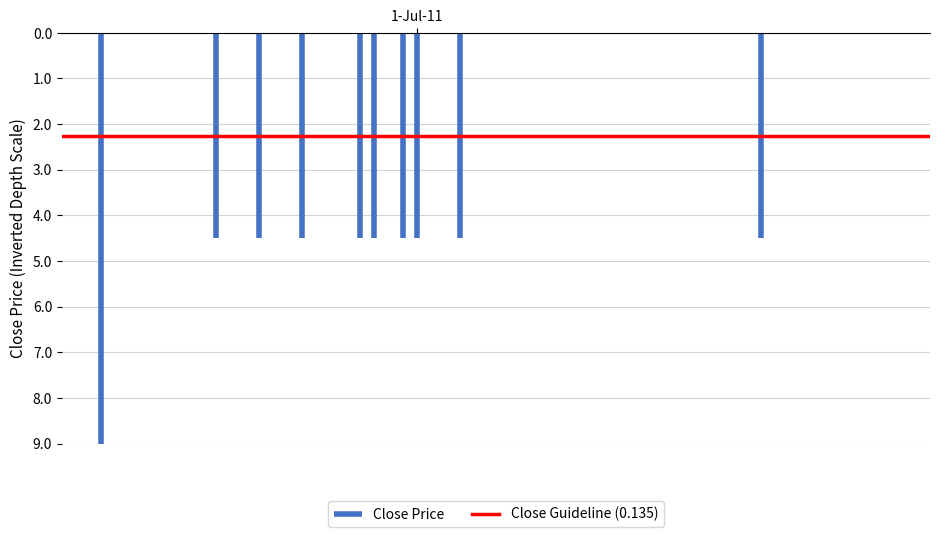

Does the chart display data point markers on the line(s)?

No